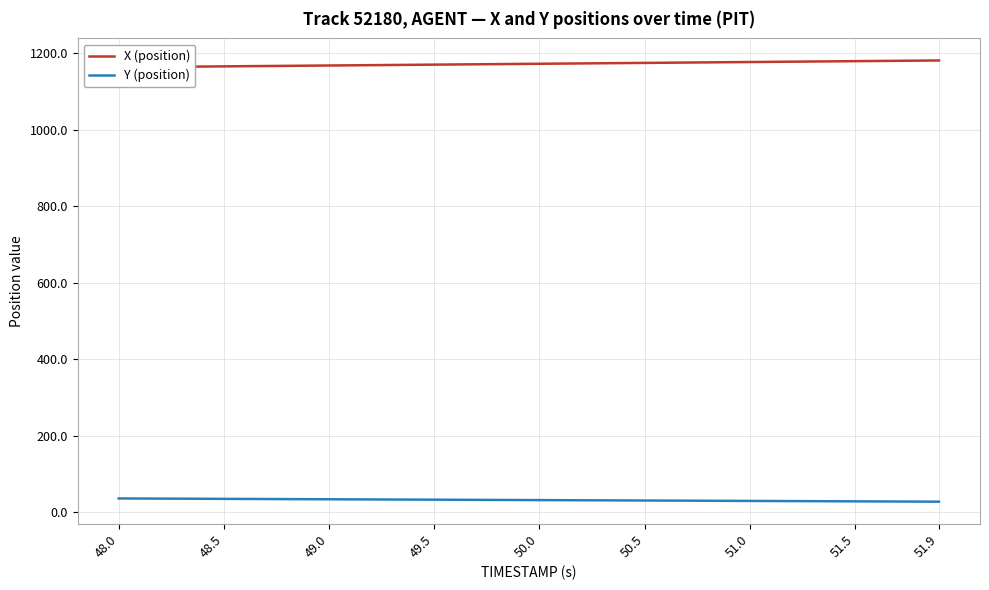

True or false: X (position) and Y (position) intersect in this chart.

False